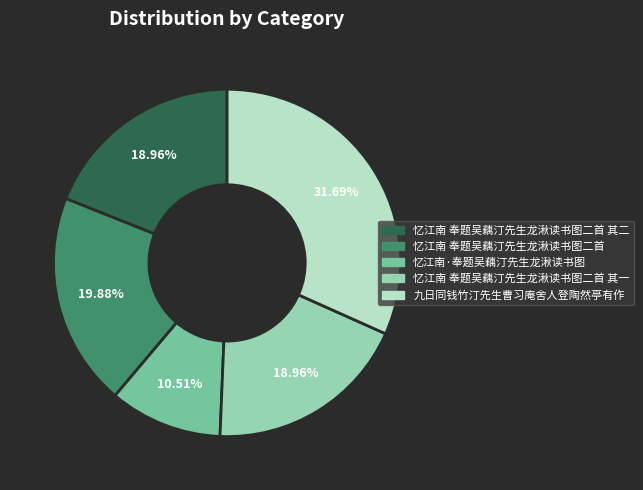

Is there a majority slice in this chart?

No